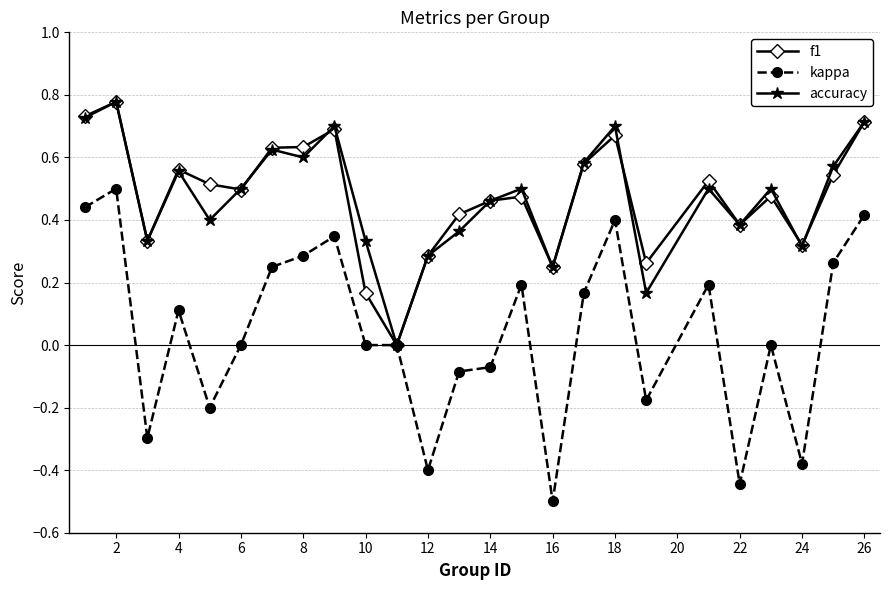

What is the value of the kappa point at the 3rd from the left?

-0.3